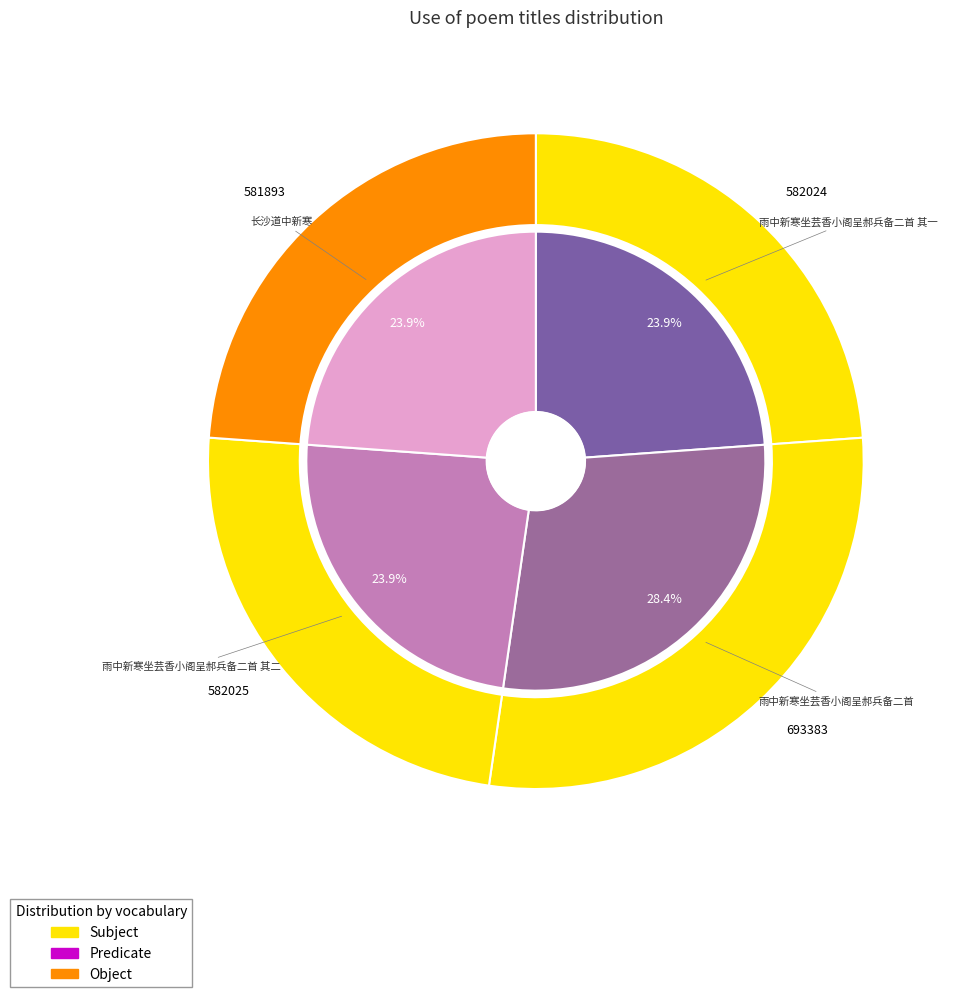

Is there any slice that represents more than half of the pie?

No